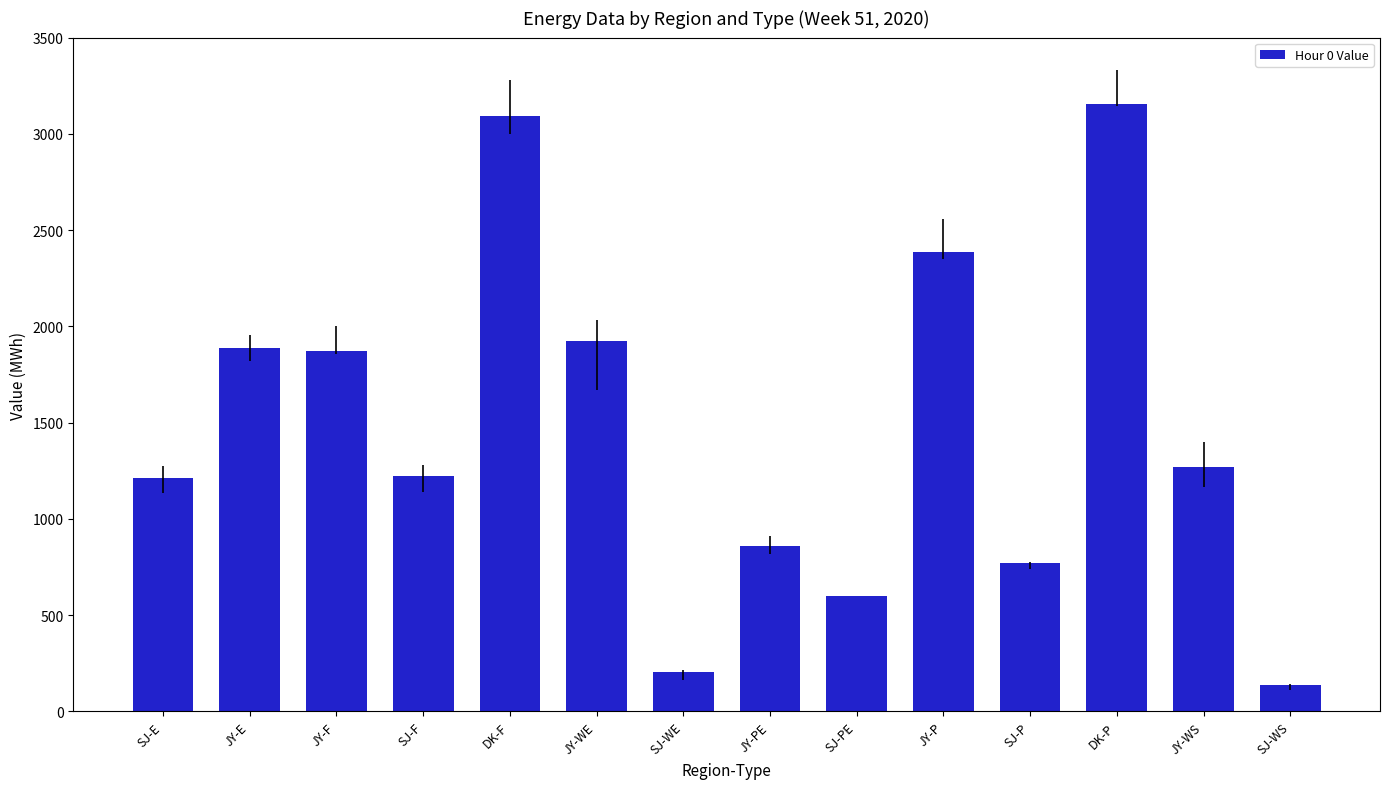

Approximately how many times larger is the value at JY-P compared to DK-F?

0.8